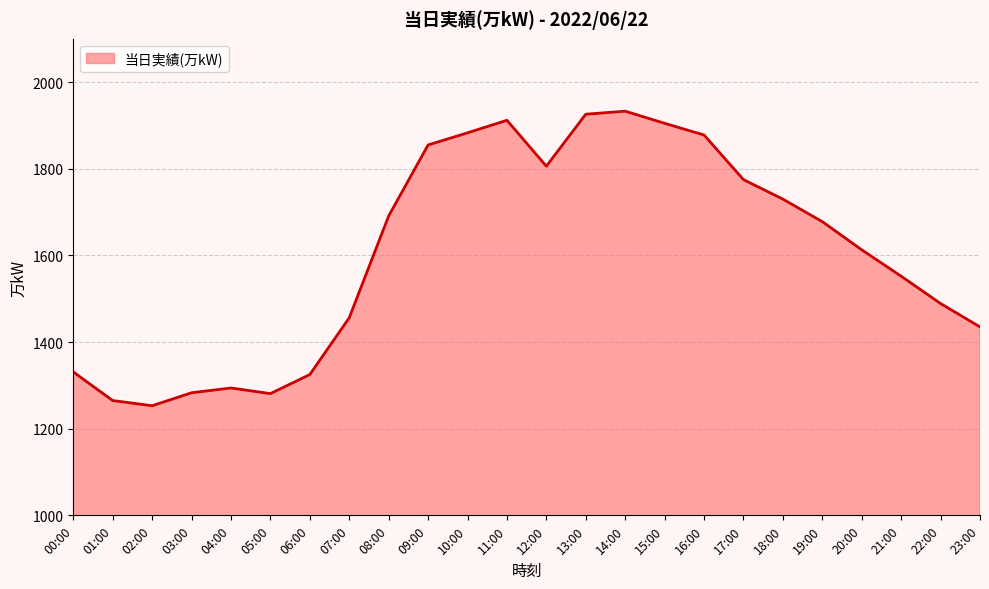

True or false: the data shows 634 at 15:00.

False